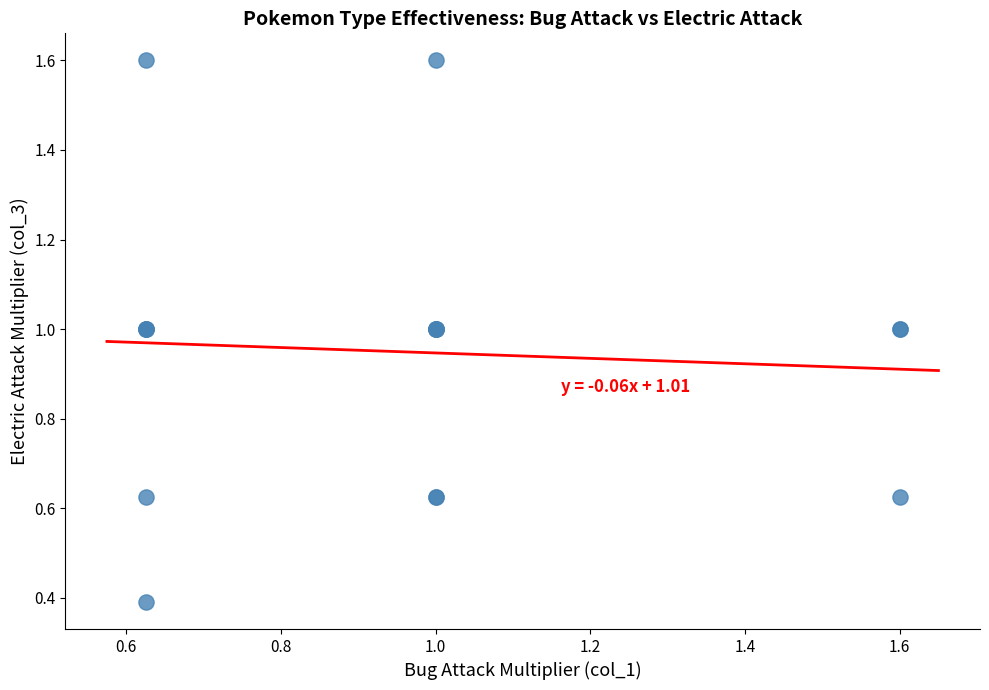

What Y value in the scatter plot is closest to 0?

0.4